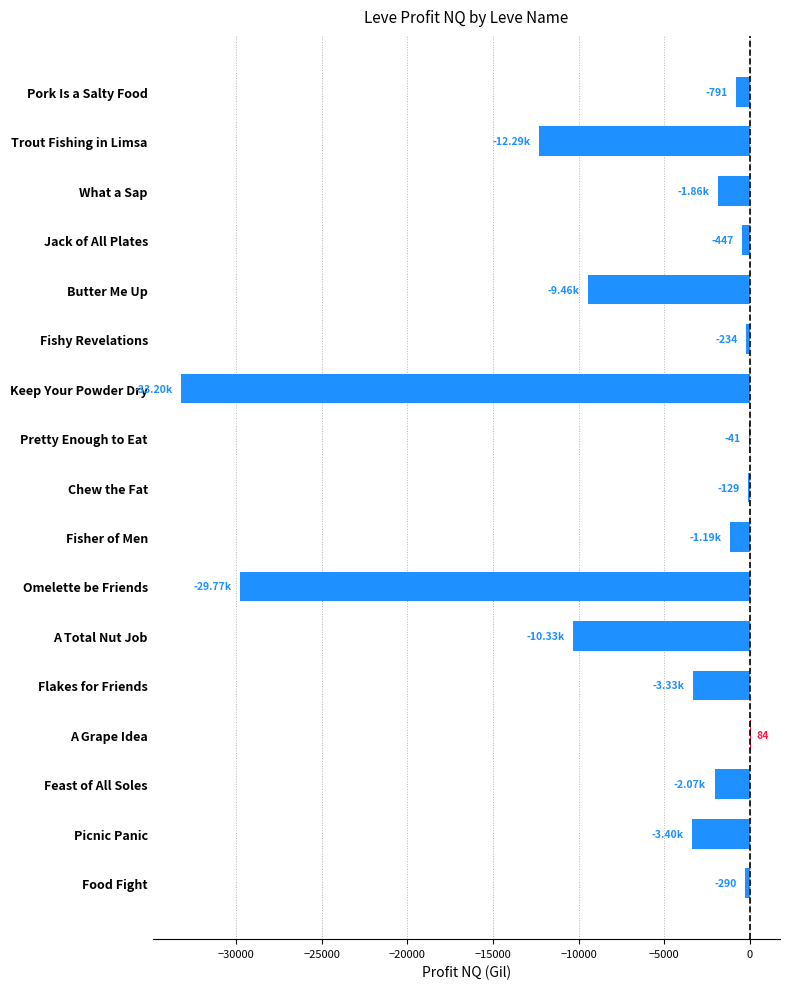

At which label is the value closest to -16559?

Trout Fishing in Limsa